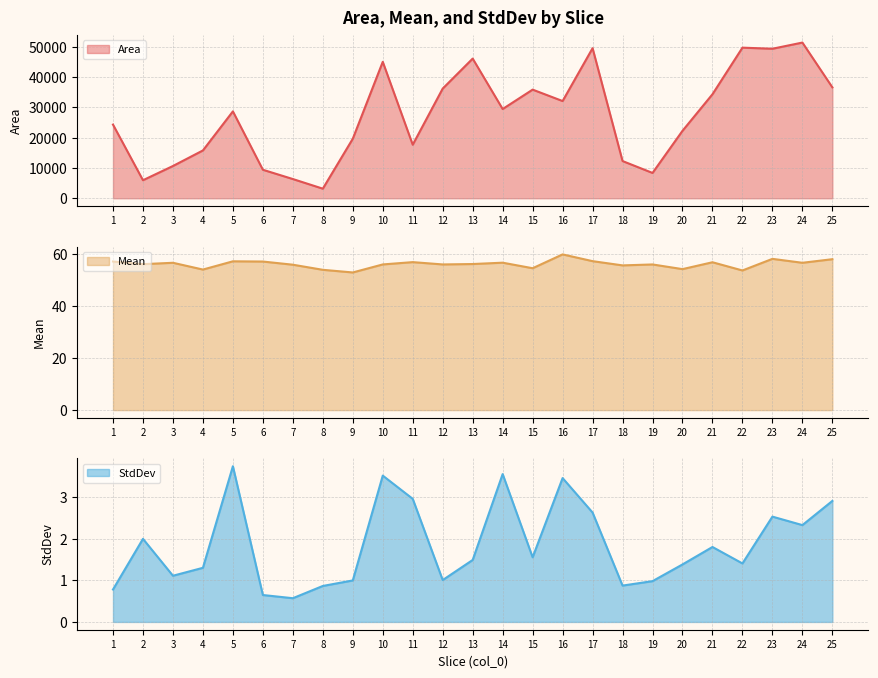

What is the smallest value displayed?

0.6